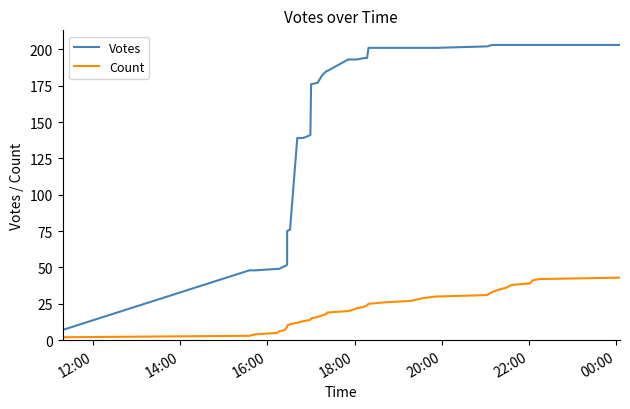

Which series has the largest total across all categories?

Votes